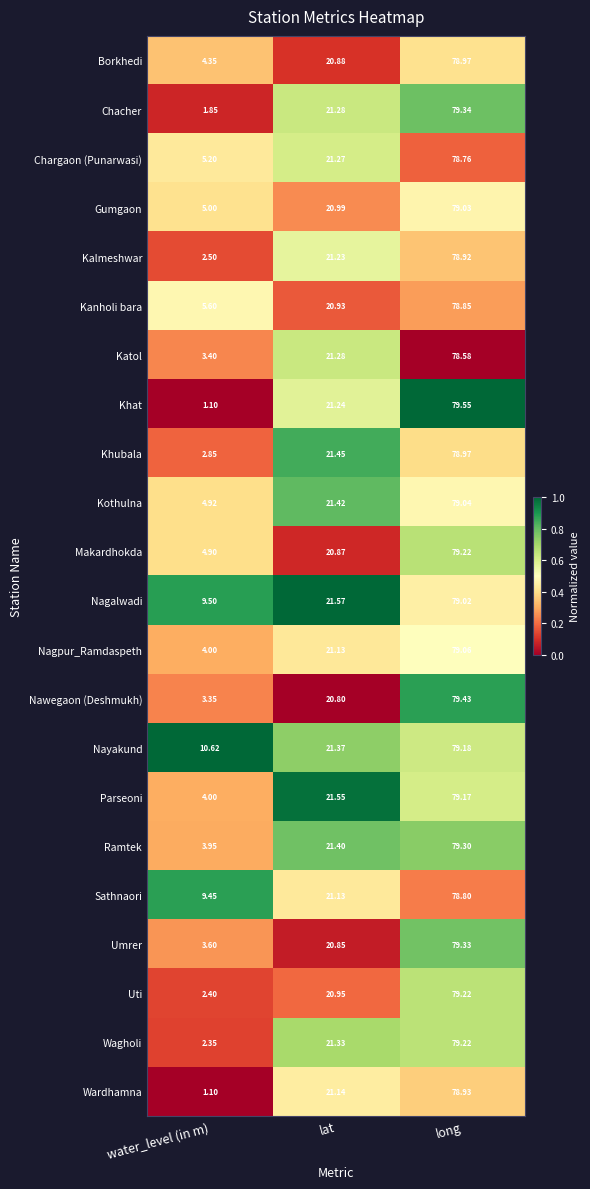

At which category is the sum across all series the highest?

long